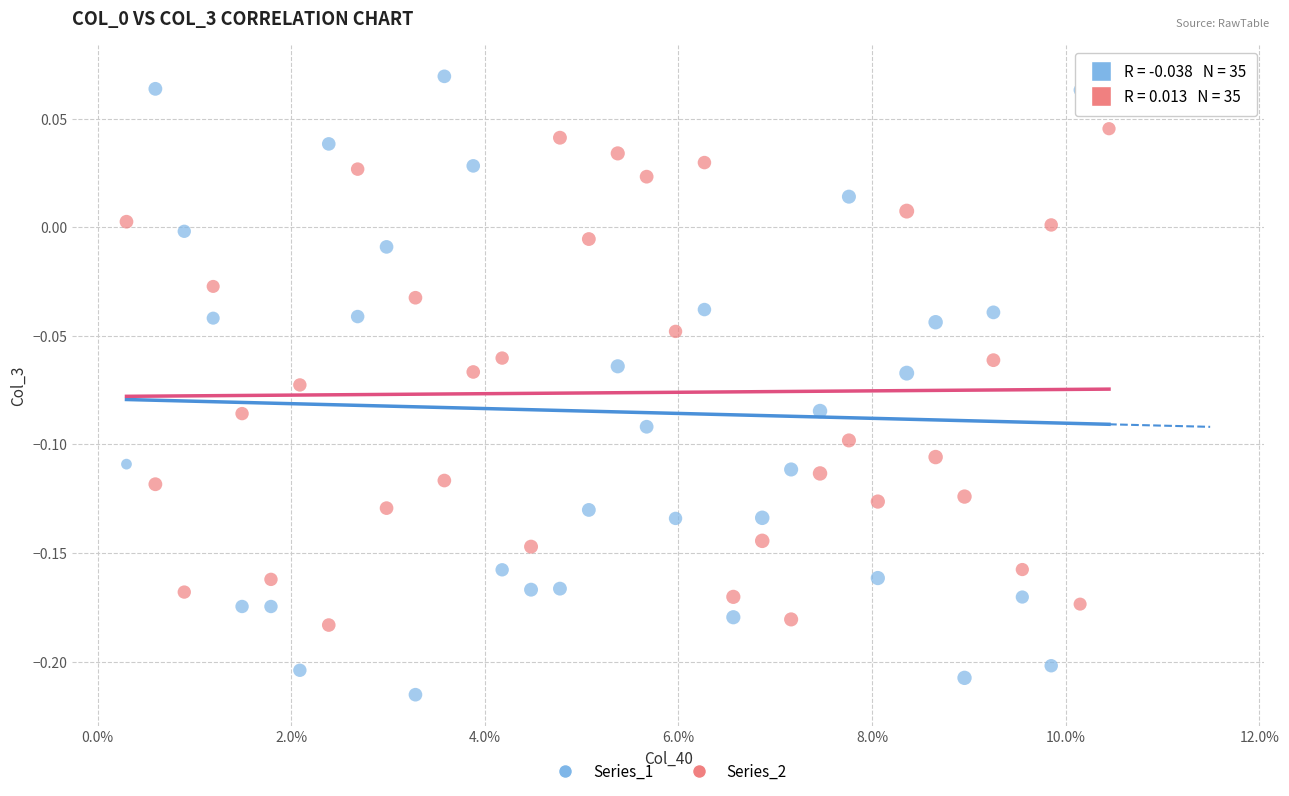

What are all the series names shown in the legend?

Series_1, Series_2